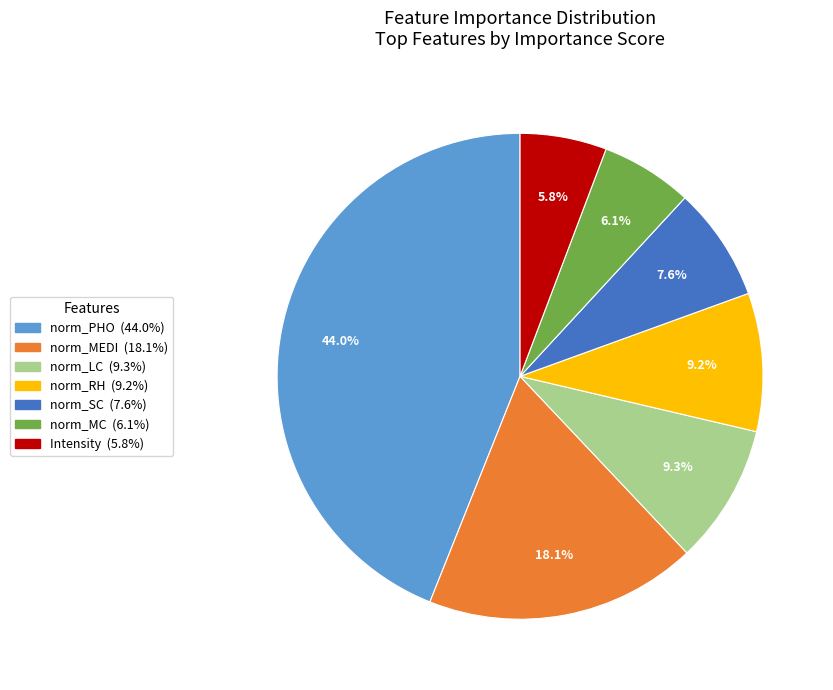

What percentage is the norm_MEDI slice, to the nearest percent?

18%